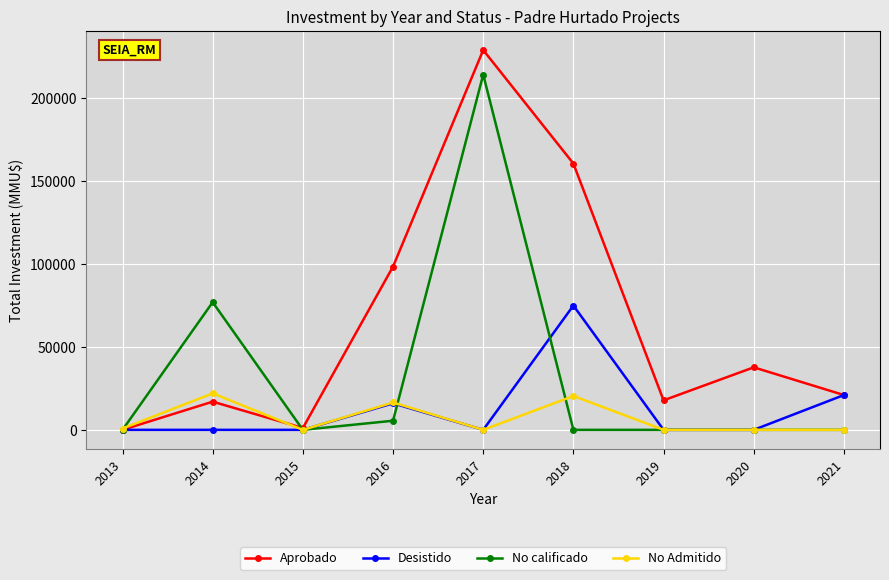

What is the maximum value for No calificado?

214326